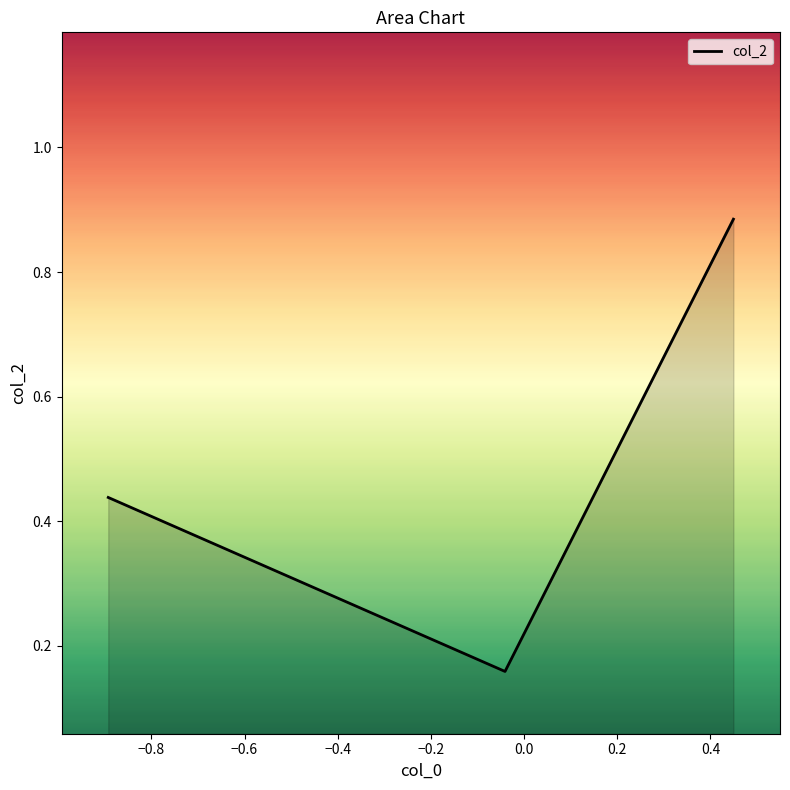

What is the difference between the second highest and minimum values?

0.3